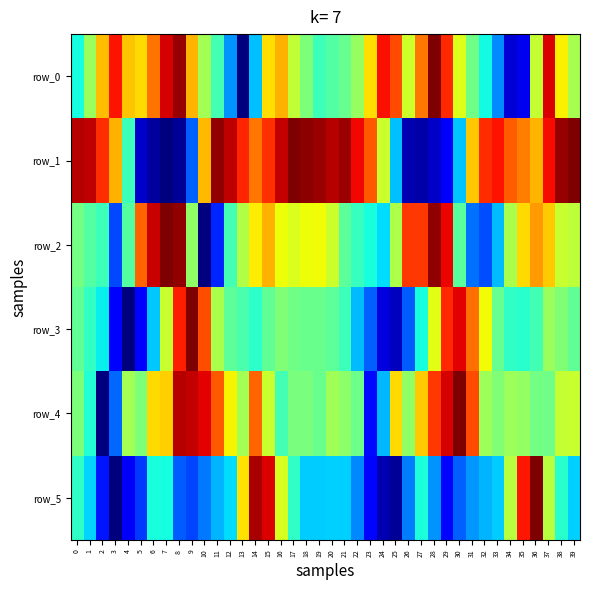

Reading left to right, list all the values displayed in this chart.

row_0: 0=0.4	1=0.5	2=0.7	3=0.9	4=0.7	5=0.7	6=0.8	7=0.9	8=1.0	9=0.7	10=0.6	11=0.4	12=0.3	13=0.0	14=0.3	15=0.7	16=0.7	17=0.6	18=0.5	19=0.4	20=0.5	21=0.5	22=0.5	23=0.7	24=0.9	25=0.8	26=0.6	27=0.8	28=1.0	29=0.9	30=0.6	31=0.5	32=0.4	33=0.3	34=0.1	35=0.1	36=0.6	37=0.9	38=0.7	39=0.6
row_1: 0=1.0	1=0.9	2=0.9	3=0.7	4=0.4	5=0.1	6=0.0	7=0.0	8=0.0	9=0.2	10=0.7	11=1.0	12=0.9	13=0.9	14=0.8	15=0.9	16=0.9	17=1.0	18=1.0	19=1.0	20=0.9	21=1.0	22=0.9	23=0.8	24=0.6	25=0.3	26=0.0	27=0.0	28=0.1	29=0.1	30=0.3	31=0.7	32=0.9	33=0.9	34=0.8	35=0.8	36=0.7	37=0.9	38=1.0	39=1.0
row_2: 0=0.5	1=0.5	2=0.4	3=0.2	4=0.4	5=0.8	6=0.9	7=1.0	8=1.0	9=0.5	10=0.0	11=0.2	12=0.4	13=0.6	14=0.7	15=0.7	16=0.6	17=0.6	18=0.6	19=0.6	20=0.6	21=0.5	22=0.4	23=0.4	24=0.3	25=0.6	26=0.9	27=0.8	28=1.0	29=0.9	30=0.5	31=0.2	32=0.2	33=0.3	34=0.6	35=0.7	36=0.7	37=0.7	38=0.6	39=0.6
row_3: 0=0.5	1=0.4	2=0.4	3=0.1	4=0.0	5=0.1	6=0.3	7=0.6	8=0.9	9=1.0	10=0.8	11=0.6	12=0.5	13=0.4	14=0.4	15=0.5	16=0.5	17=0.5	18=0.5	19=0.5	20=0.5	21=0.4	22=0.3	23=0.2	24=0.1	25=0.1	26=0.2	27=0.4	28=0.6	29=0.9	30=0.9	31=0.8	32=0.6	33=0.5	34=0.4	35=0.4	36=0.4	37=0.5	38=0.5	39=0.5
row_4: 0=0.5	1=0.4	2=0.0	3=0.2	4=0.5	5=0.5	6=0.7	7=0.7	8=1.0	9=0.9	10=0.9	11=0.8	12=0.7	13=0.5	14=0.8	15=0.6	16=0.4	17=0.5	18=0.5	19=0.5	20=0.5	21=0.5	22=0.5	23=0.1	24=0.3	25=0.7	26=0.5	27=0.7	28=0.9	29=0.9	30=1.0	31=0.8	32=0.5	33=0.5	34=0.5	35=0.5	36=0.5	37=0.5	38=0.6	39=0.6
row_5: 0=0.4	1=0.3	2=0.1	3=0.0	4=0.1	5=0.2	6=0.4	7=0.4	8=0.2	9=0.2	10=0.2	11=0.3	12=0.3	13=0.7	14=1.0	15=0.9	16=0.6	17=0.4	18=0.3	19=0.3	20=0.3	21=0.3	22=0.3	23=0.1	24=0.0	25=0.0	26=0.2	27=0.4	28=0.3	29=0.1	30=0.2	31=0.3	32=0.3	33=0.3	34=0.6	35=0.9	36=1.0	37=0.6	38=0.4	39=0.3